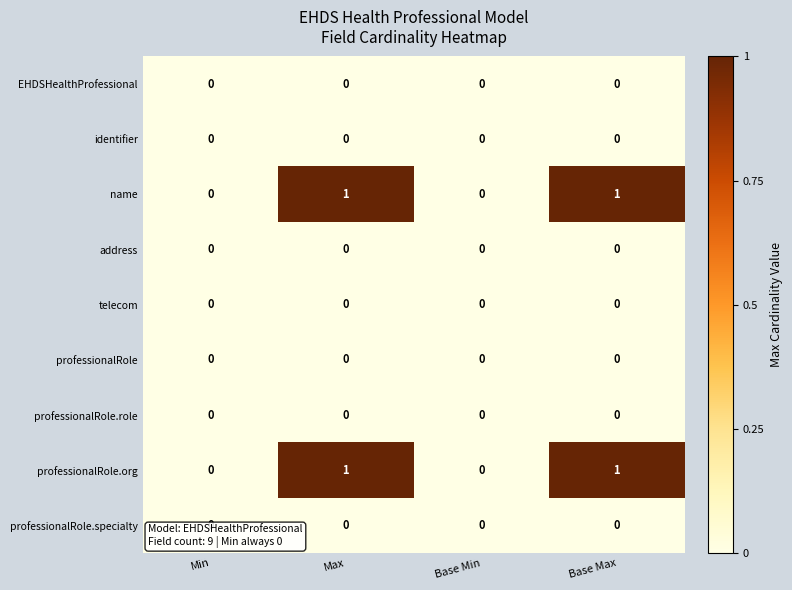

Is it true that professionalRole.org equals 1 at Base Min?

False